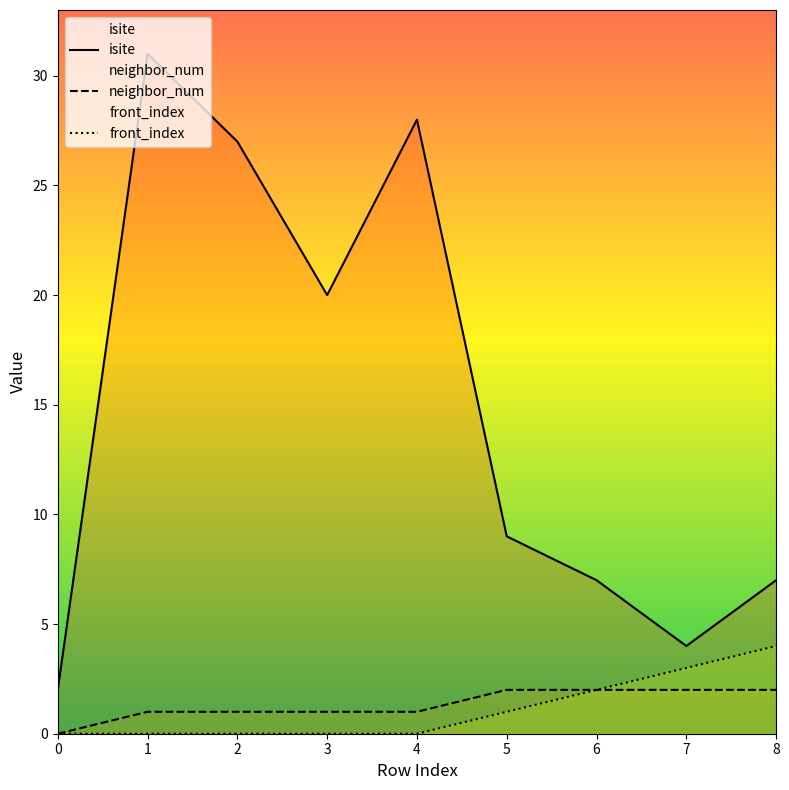

What is the sum of the front_index values at 8 and 1?

4